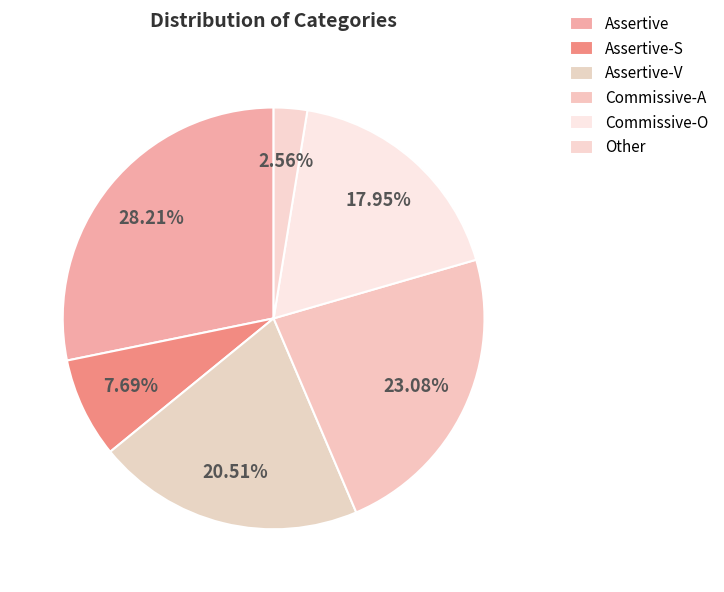

What is the change in value from Assertive-S to Commissive-O?

+4